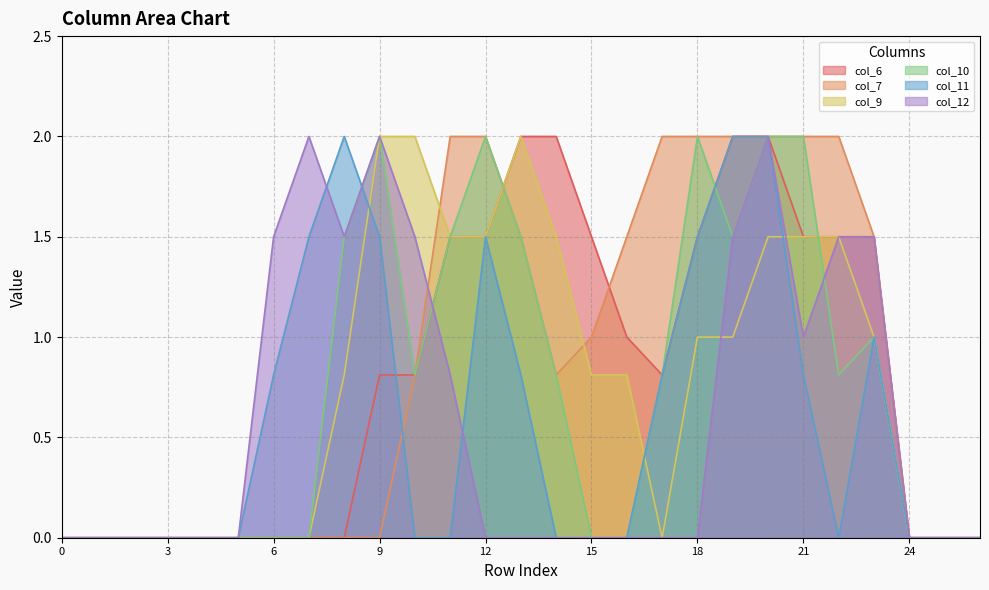

Which has a higher value, 21 or 10?

21